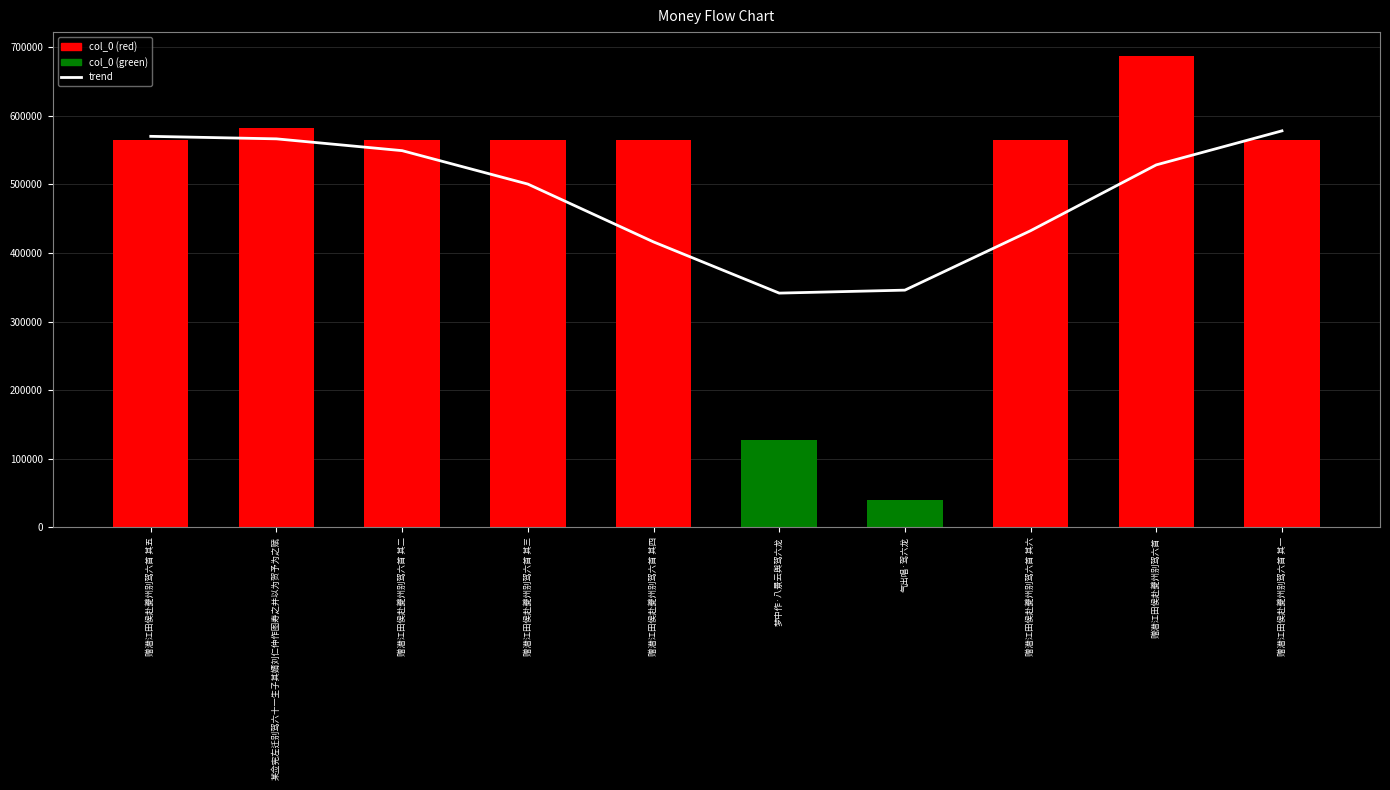

List the series in order of their peak value, lowest first.

trend, col_0